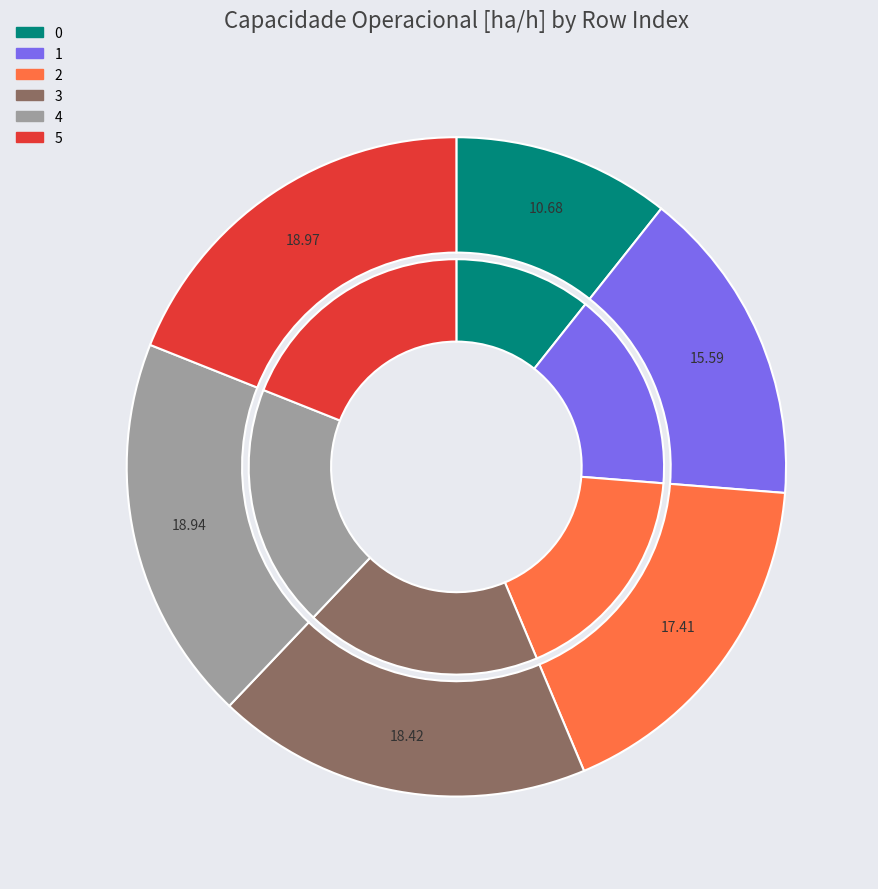

Does 3 account for over 50% of the chart?

No